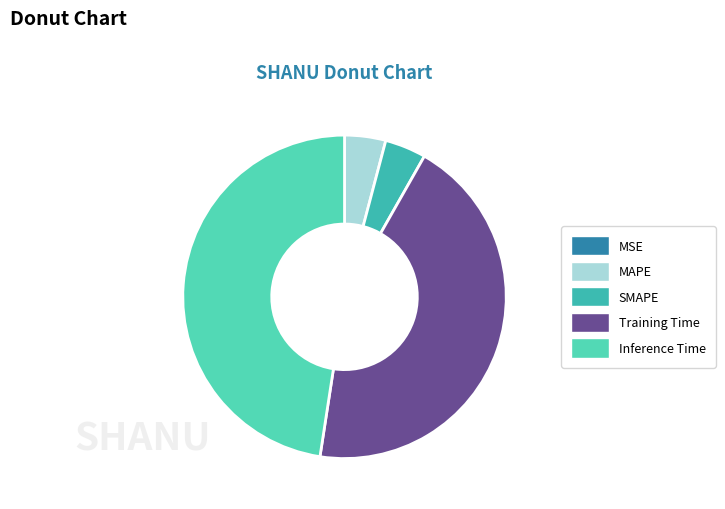

Is the sum of Inference Time and Training Time greater than half?

Yes